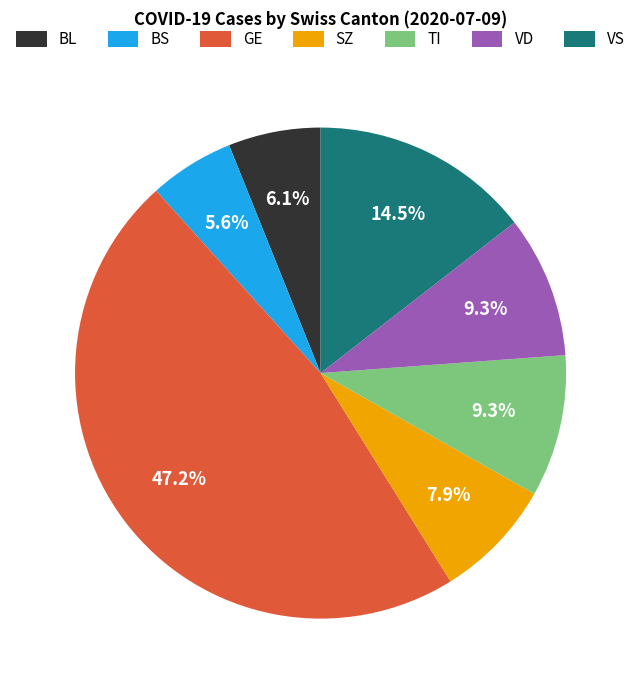

Is it true that VD is 4% of the pie?

False